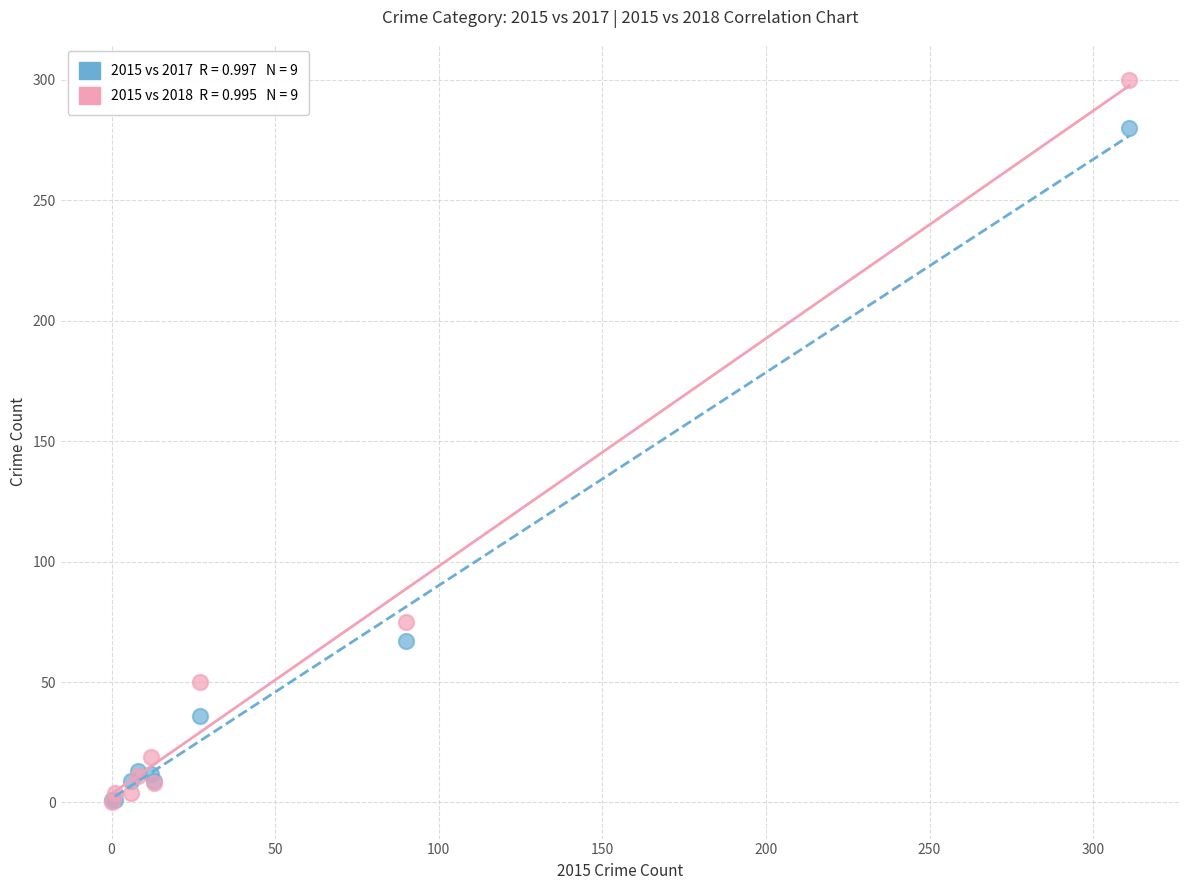

Across all series, what Y value is closest to 150?

75